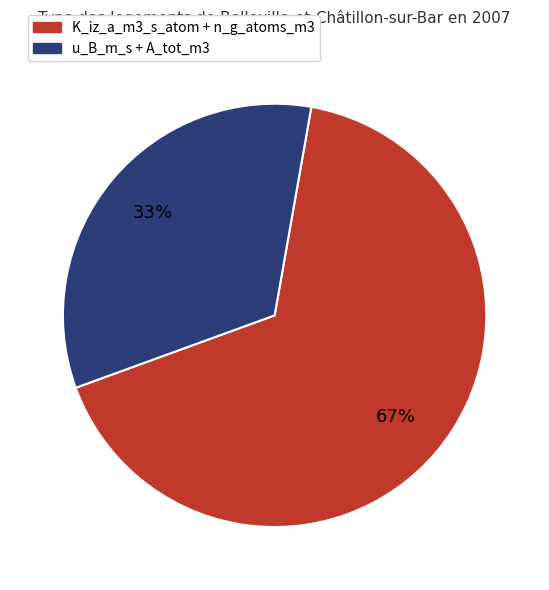

Which category has the biggest portion of the pie?

K_iz_a_m3_s_atom + n_g_atoms_m3